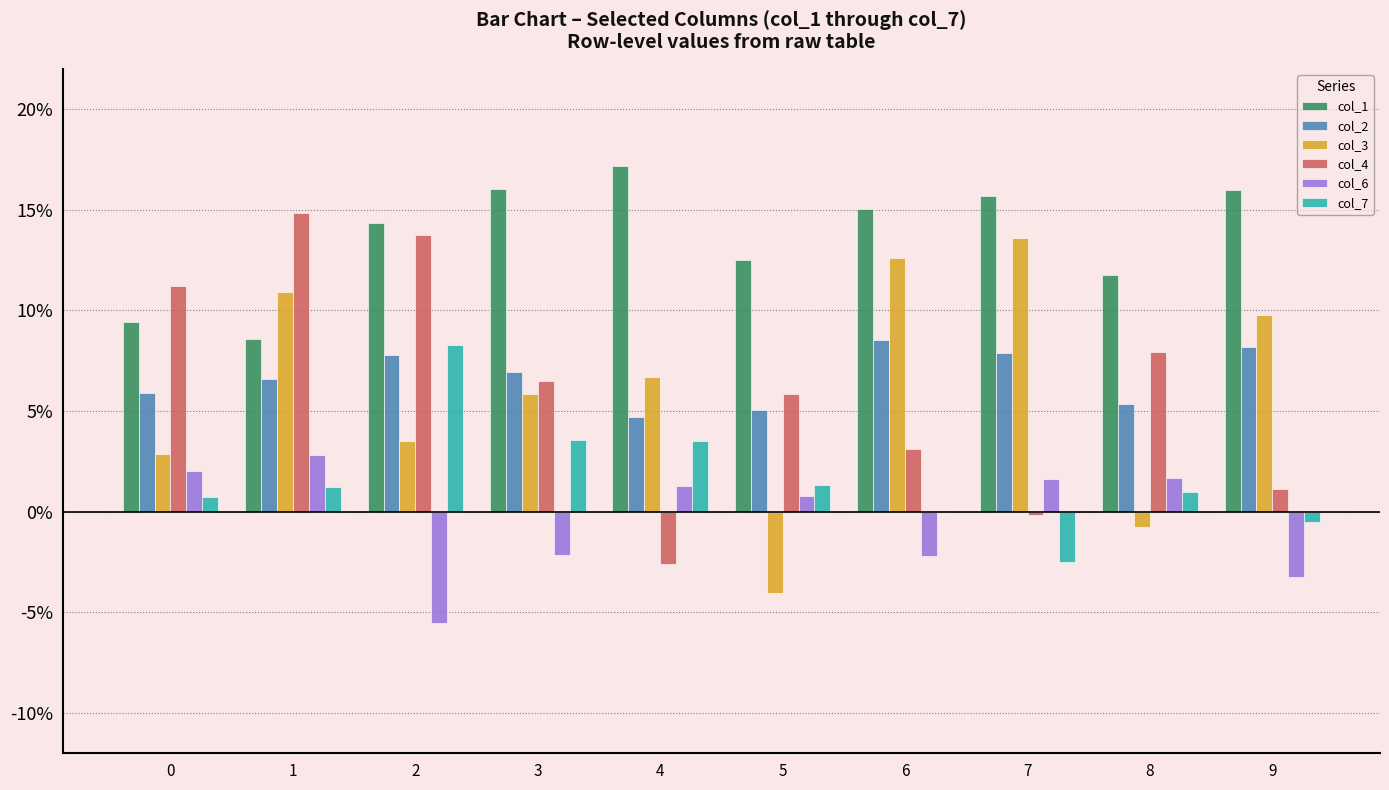

What is the maximum value for col_7?

0.1